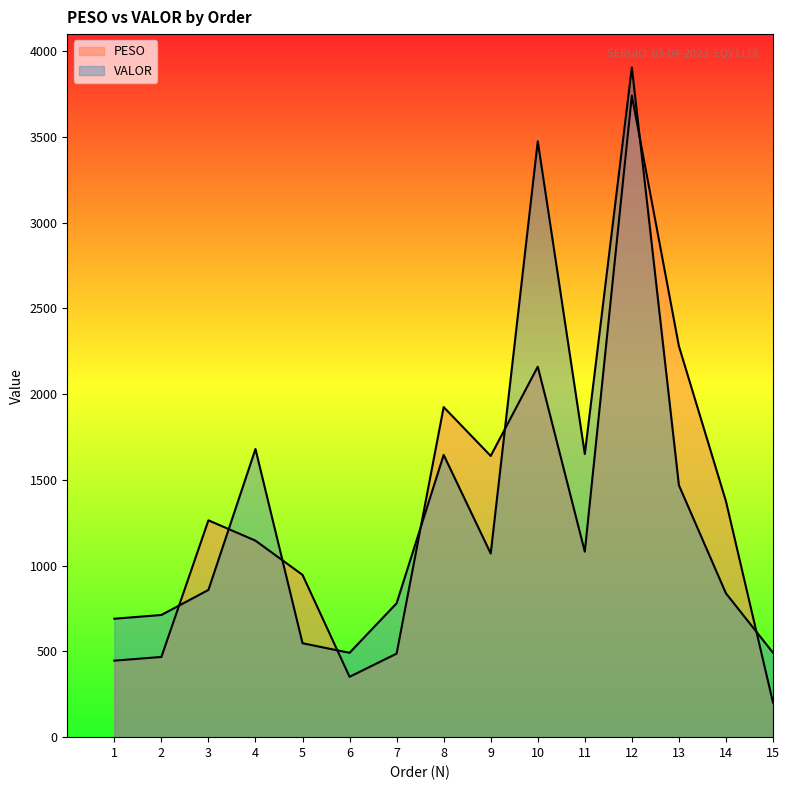

How many lines are shown in the chart?

2